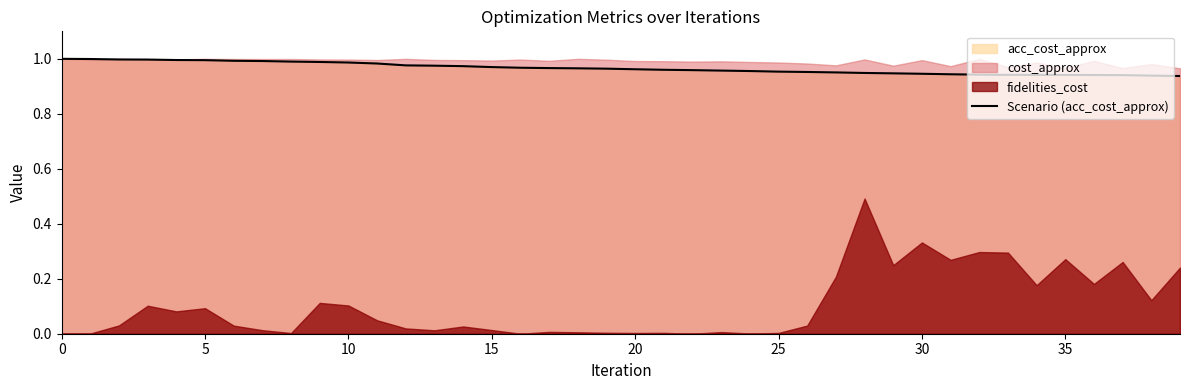

The Scenario (acc_cost_approx) series shows 0.5 at 10. True or false?

False